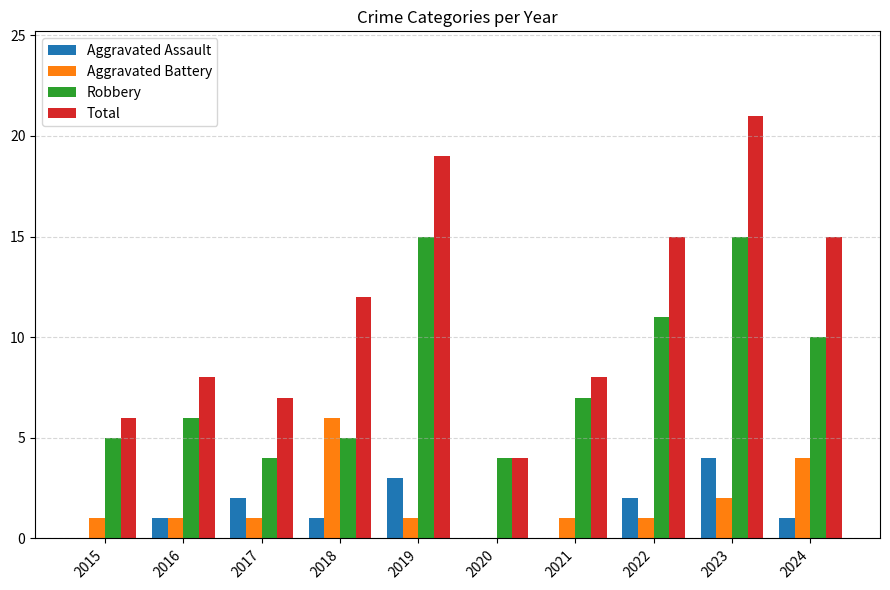

Is it true that Total equals 8 at 2016?

True